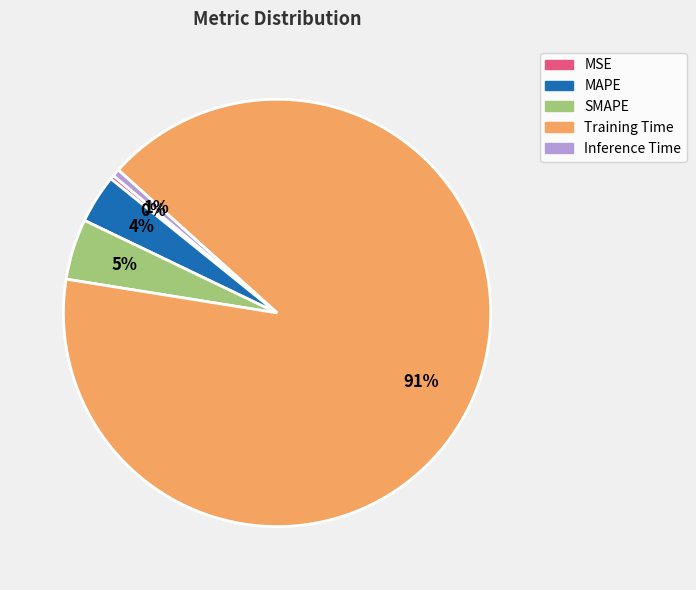

How many slices are in this pie chart?

5